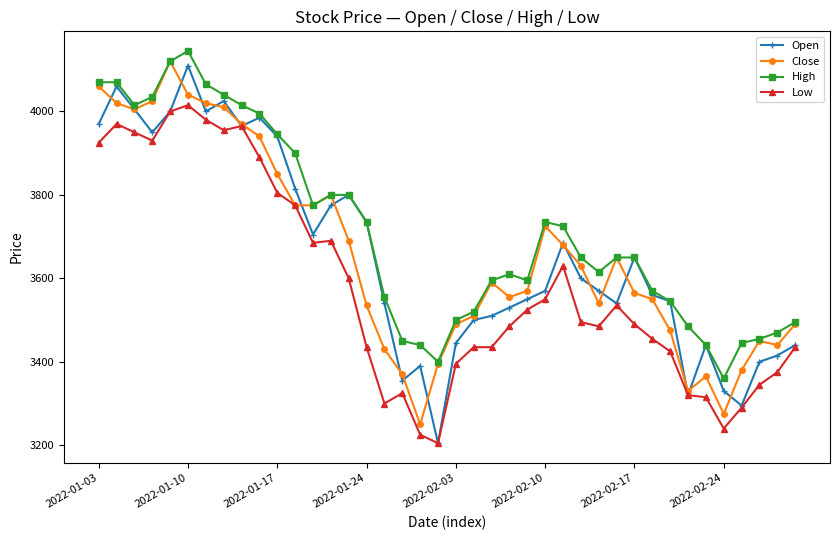

Which series has the widest spread of values?

Open